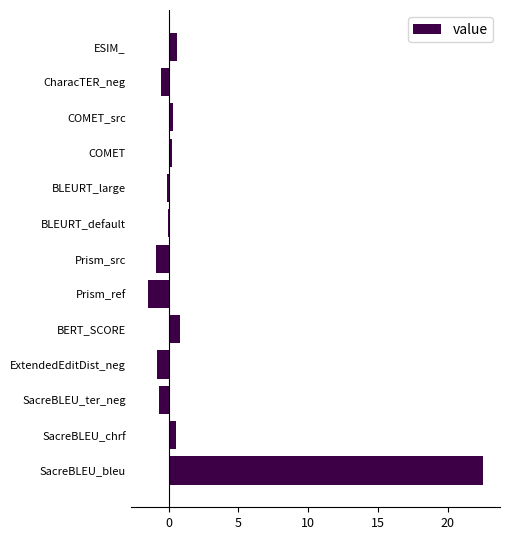

How many series are shown in this chart?

1